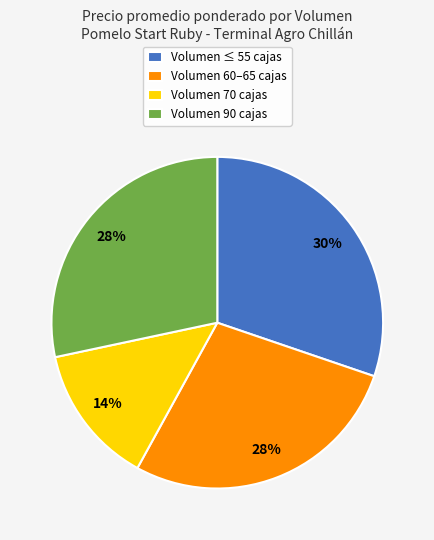

Approximately how many times larger is the value at Volumen 60–65 cajas compared to Volumen ≤ 55 cajas?

0.9